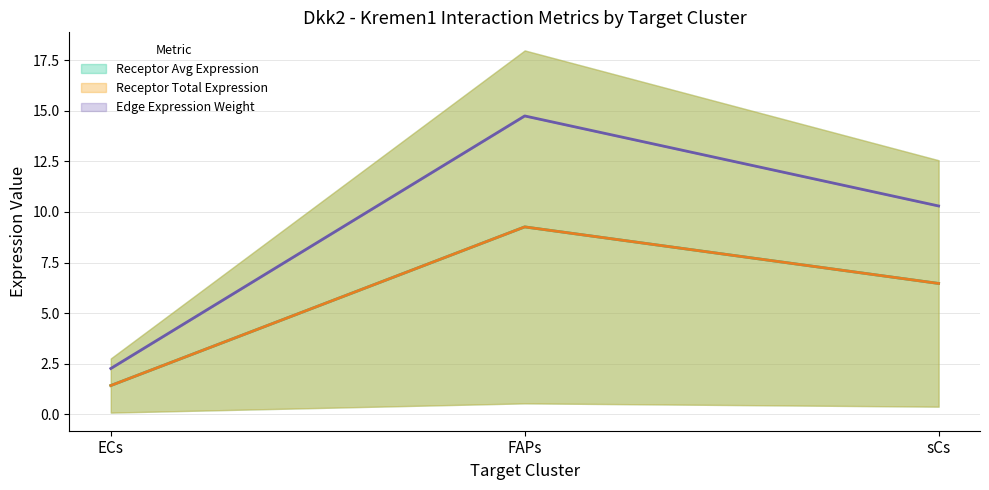

Reading left to right, list all the values displayed in this chart.

Receptor Avg Expression (mid): ECs=1.4	FAPs=9.3	sCs=6.5
Receptor Total Expression (mid): ECs=1.4	FAPs=9.3	sCs=6.5
Edge Expression Weight (mid): ECs=2.3	FAPs=14.7	sCs=10.3